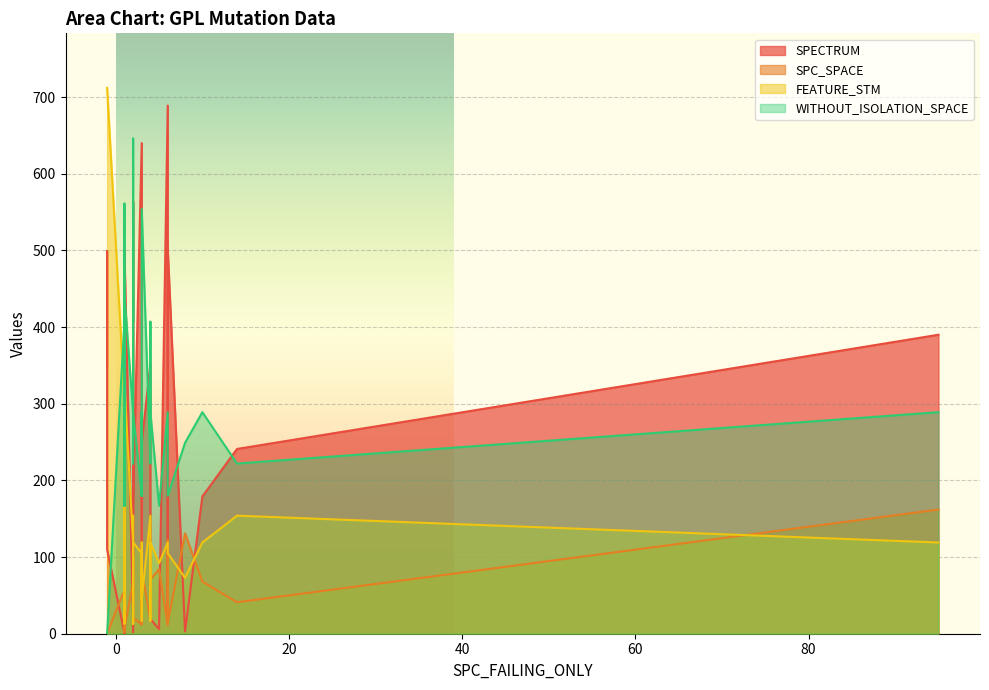

At which category does SPC_SPACE reach its first local peak?

3